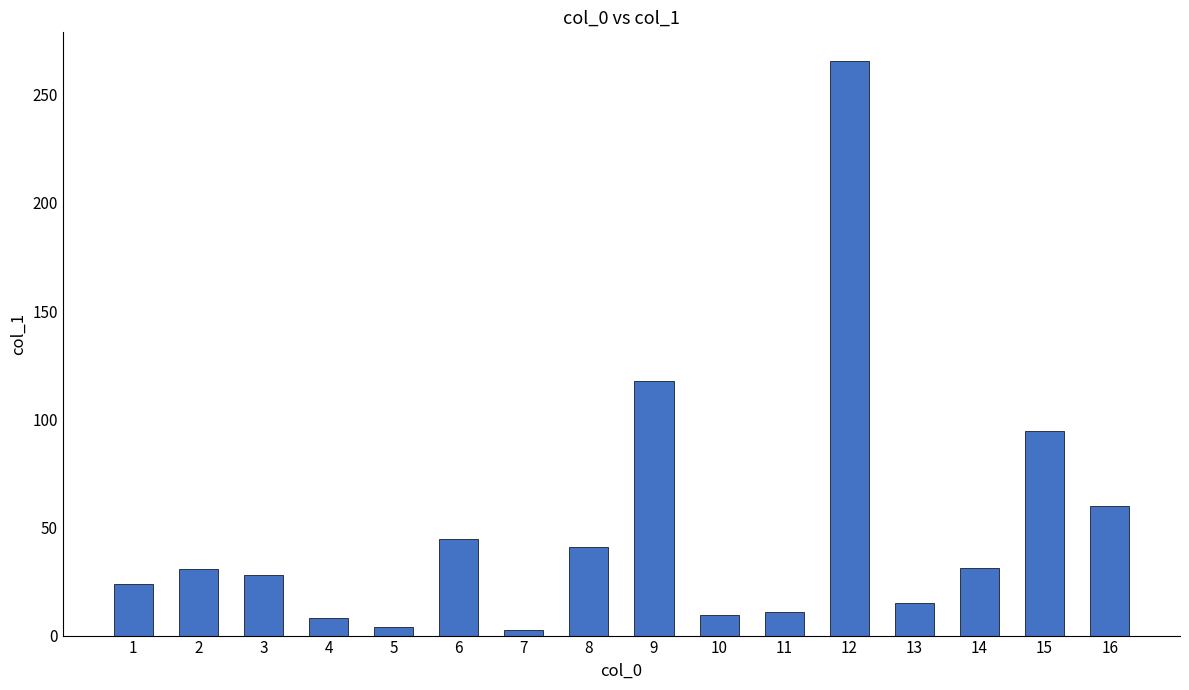

Where does the data first go above 30?

2